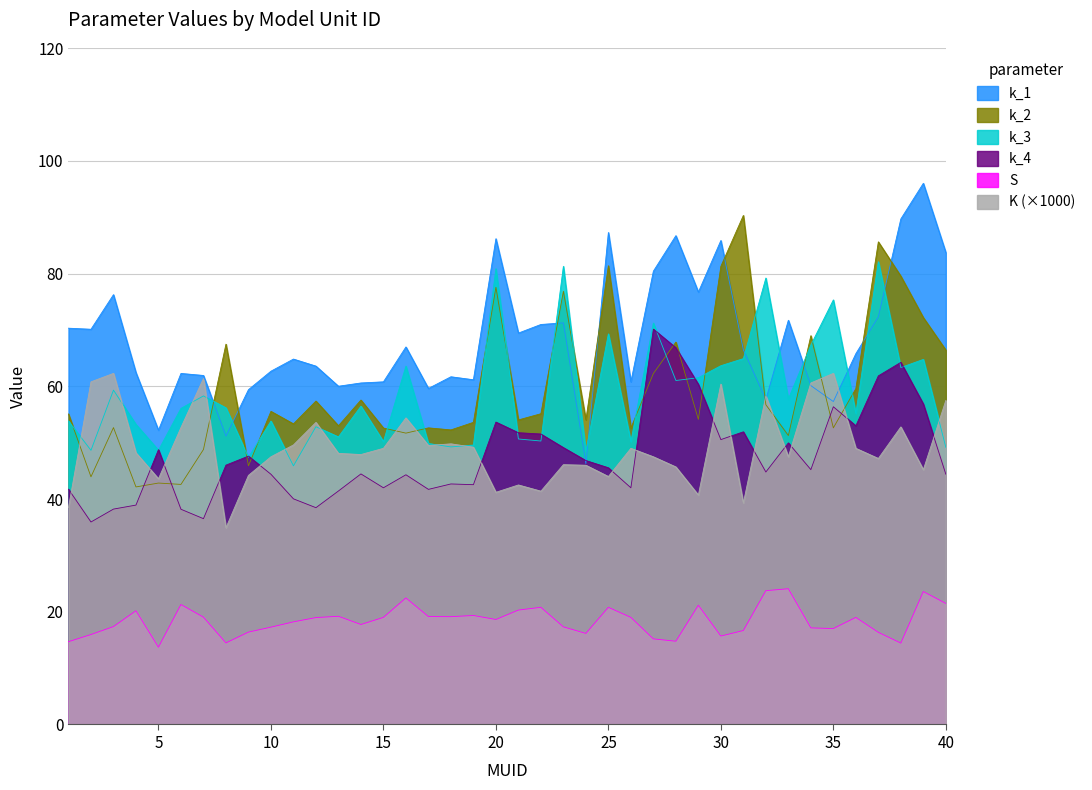

What is the difference between the maximum and minimum values in the k_3 series?

36.2